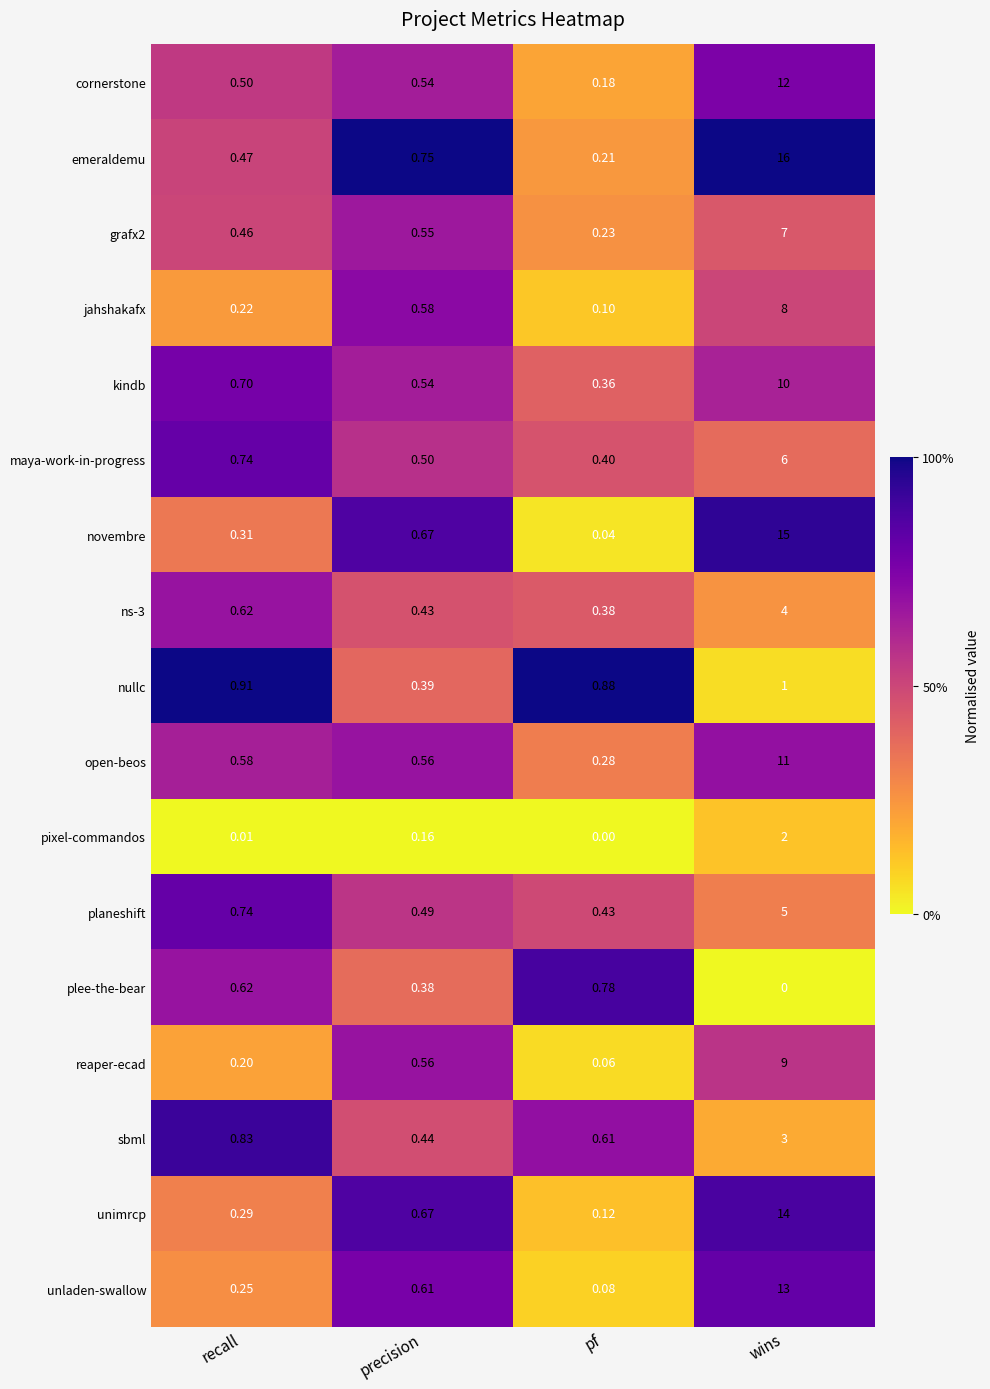

Rank the categories by open-beos value from highest to lowest.

wins, recall, precision, pf